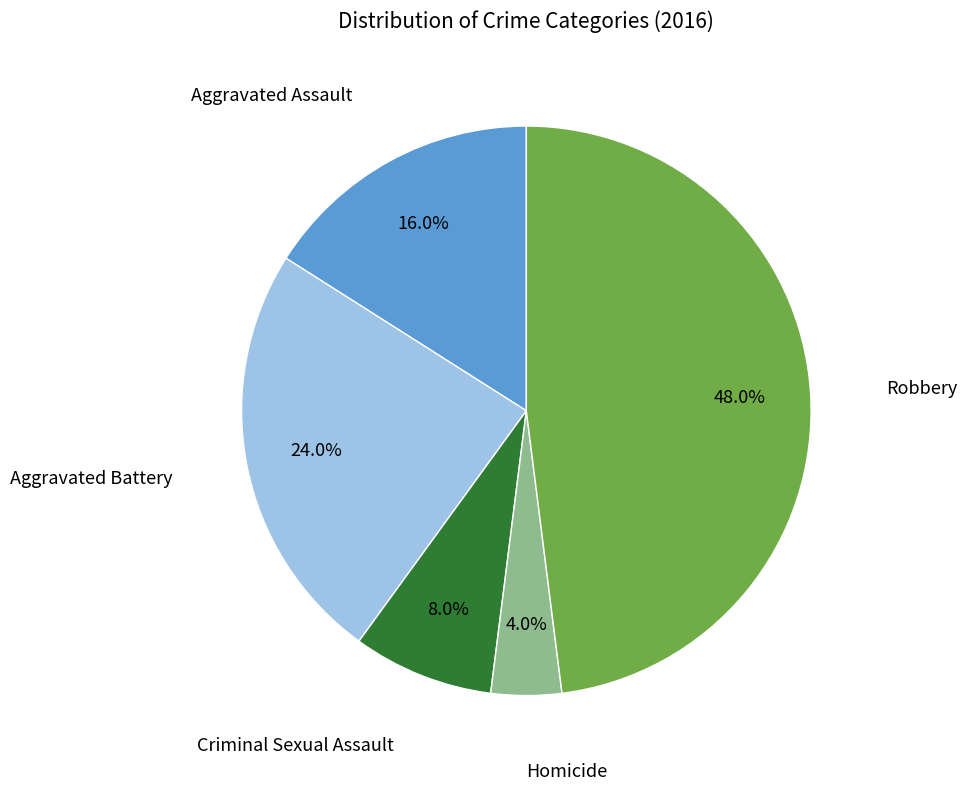

What is the largest slice in the pie chart?

Robbery